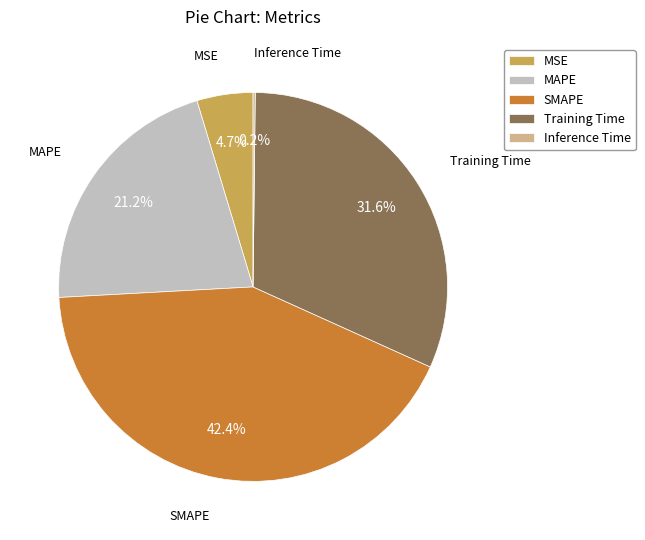

Does any single category account for the majority?

No